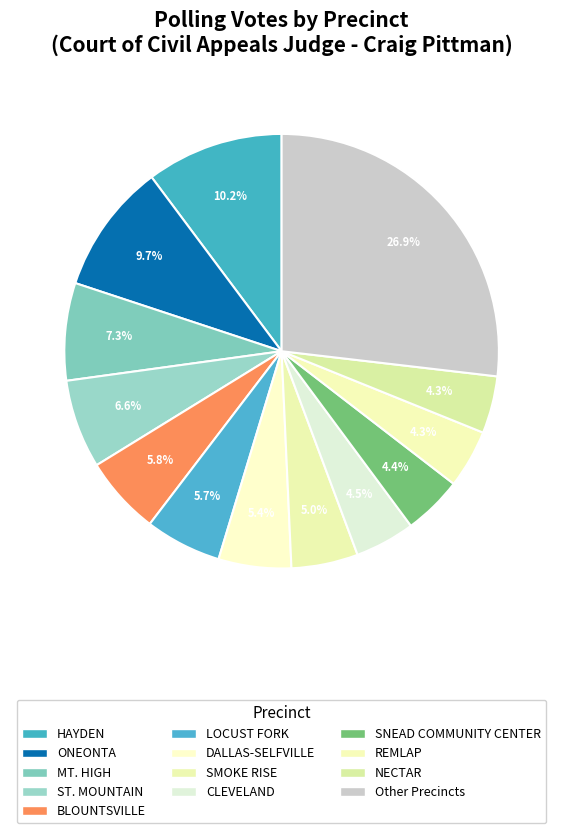

To the nearest percent, what percentage of the pie is ST. MOUNTAIN?

7%